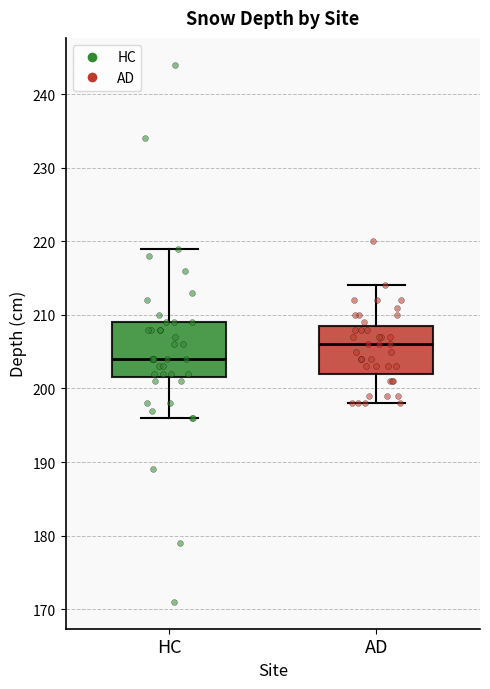

Which box's median line is the highest?

AD